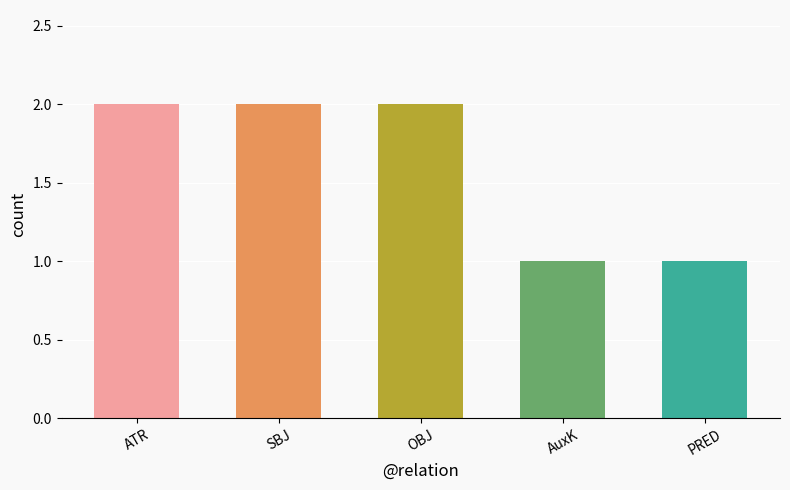

True or false: the data shows 4 at SBJ.

False